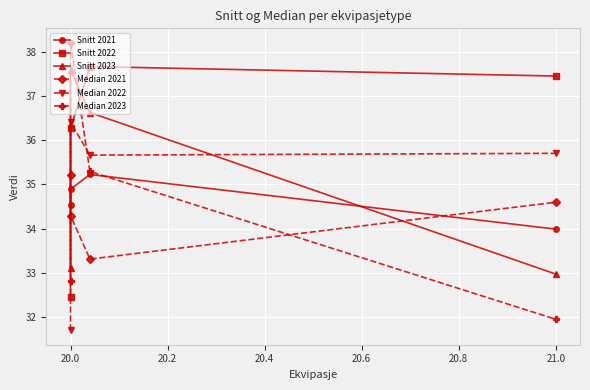

What is the smallest value displayed?

31.7